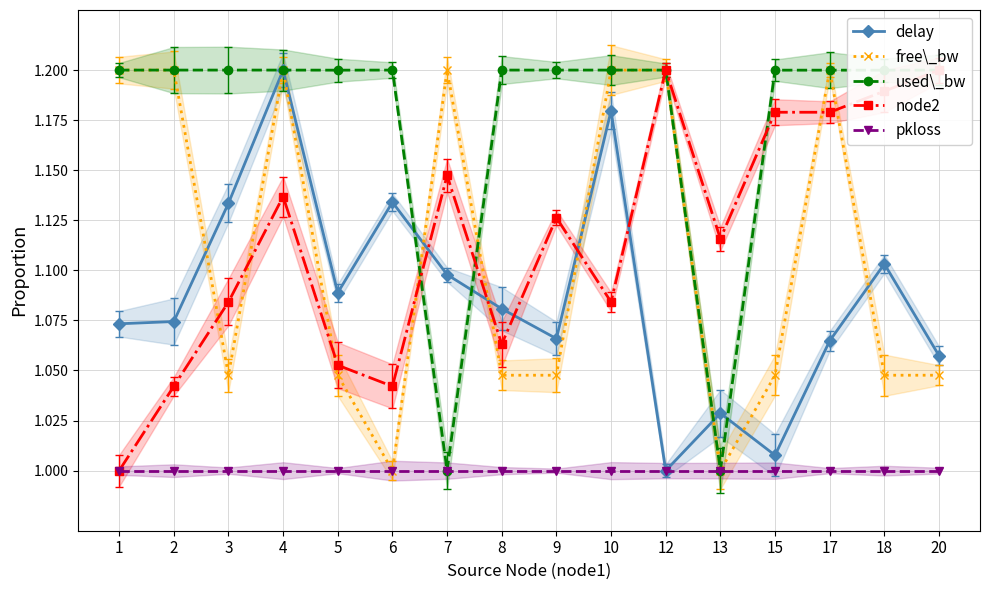

The node2 series shows 1.2 at 18. True or false?

True